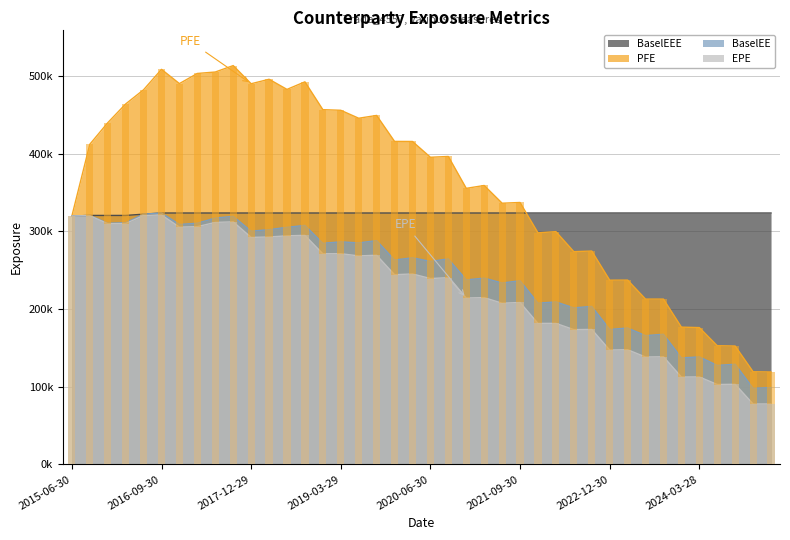

Is the value of BaselEE at 2022-03-31 greater than the value of BaselEEE at 2022-12-30?

No